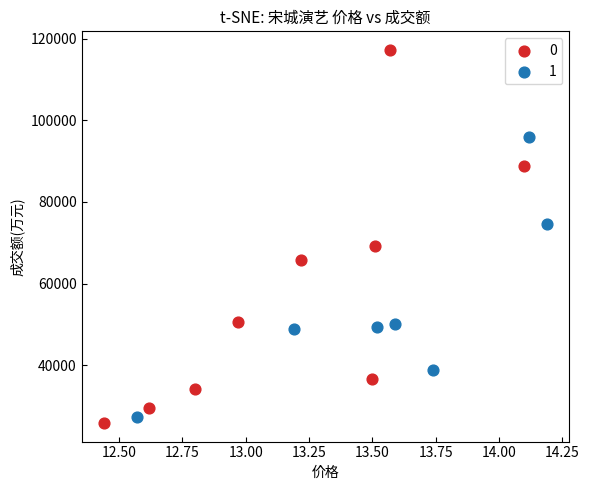

Which series has the largest Y range (max minus min)?

0